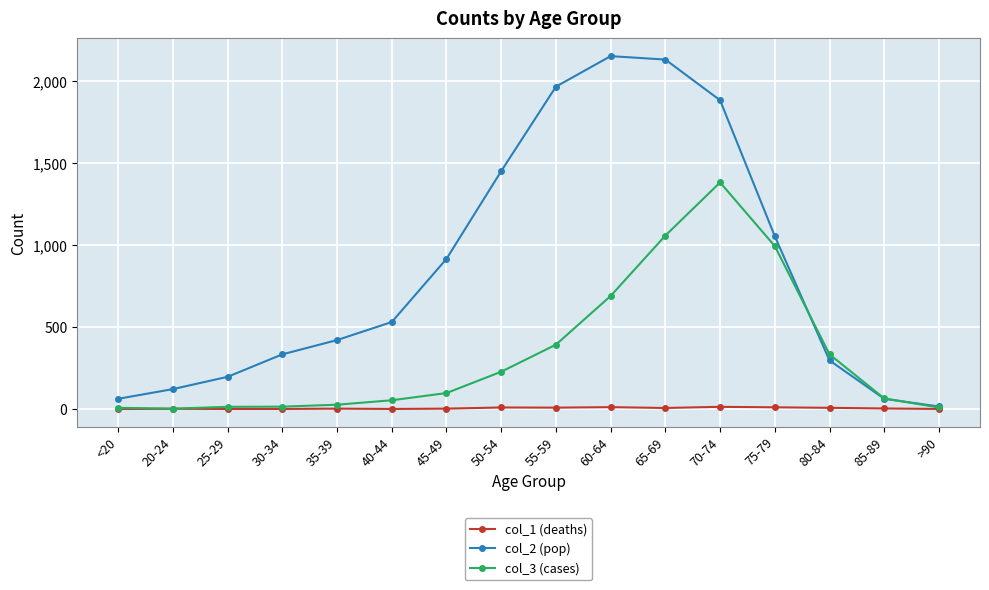

What are all the series names shown in the legend?

col_1 (deaths), col_2 (pop), col_3 (cases)